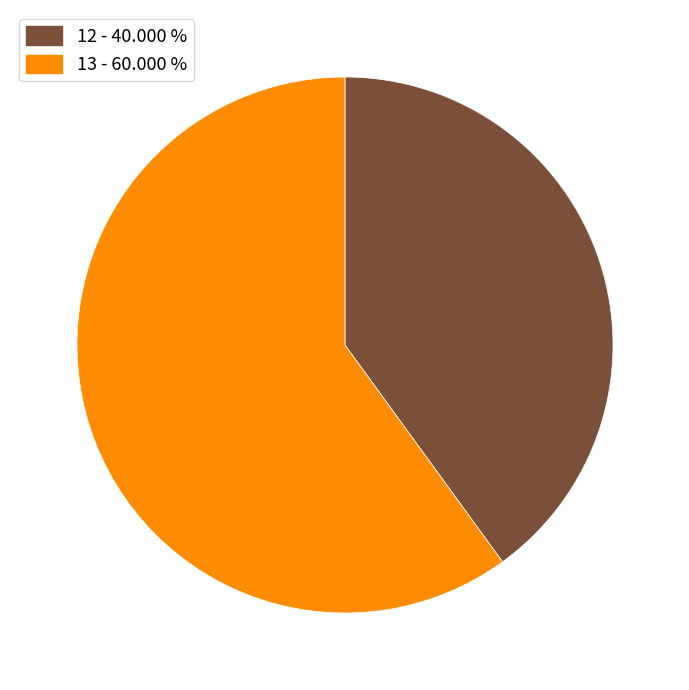

Does any single category account for the majority?

Yes